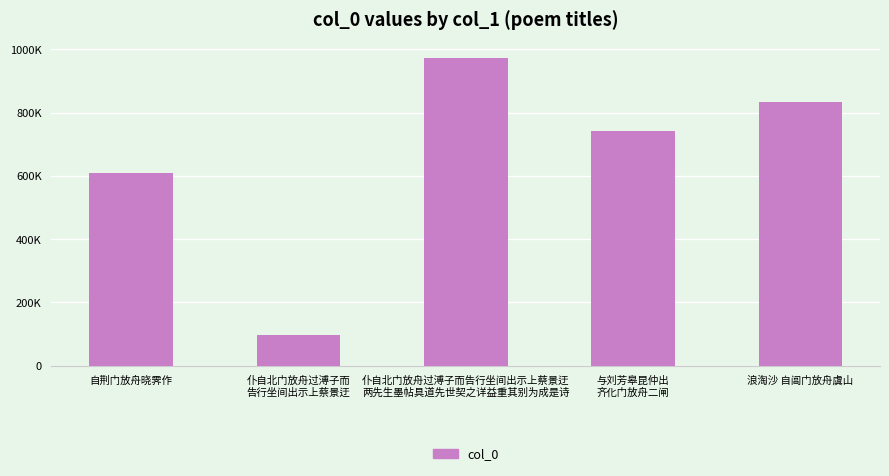

Reading left to right, list all the values displayed in this chart.

608907	98082	973764	742702	833910